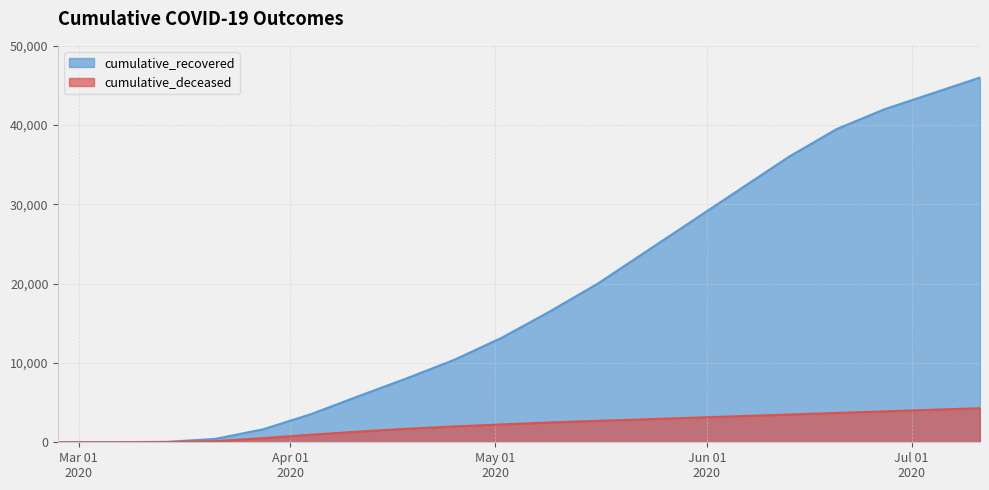

At which label does cumulative_recovered reach its minimum?

2020-02-27